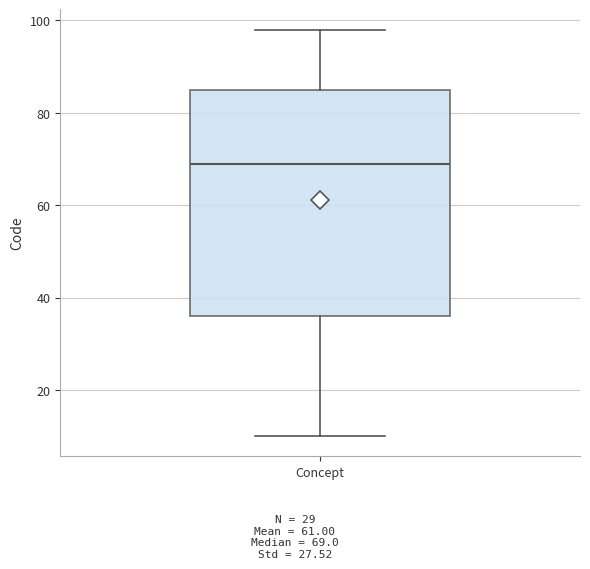

Where does the upper whisker of the box for Concept end on the y-axis? The values are not printed on the chart, so give them approximately, as read against the axis.

98